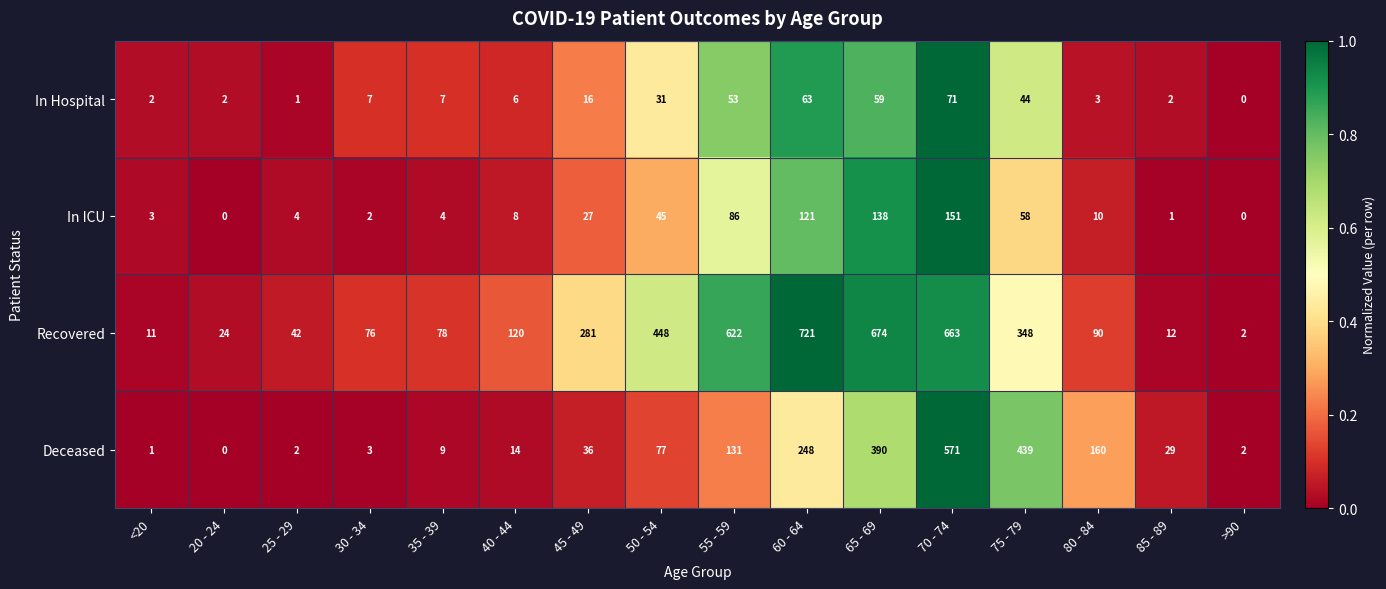

At how many categories does at least one series exceed 642?

3